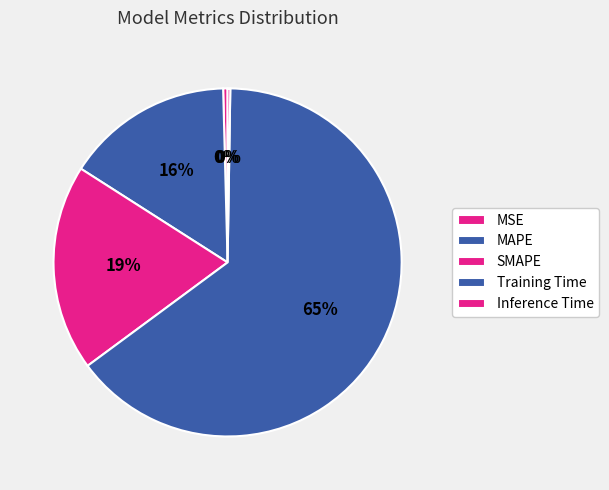

What is the largest slice in the pie chart?

Training Time